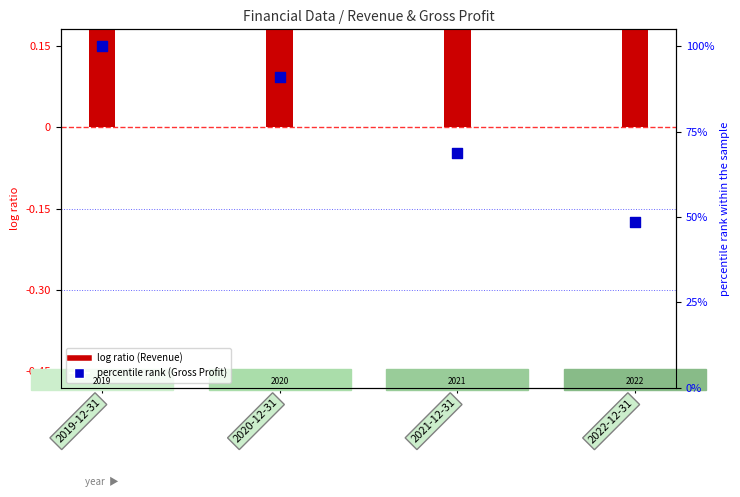

At which category is the sum across all series the highest?

2019-12-31